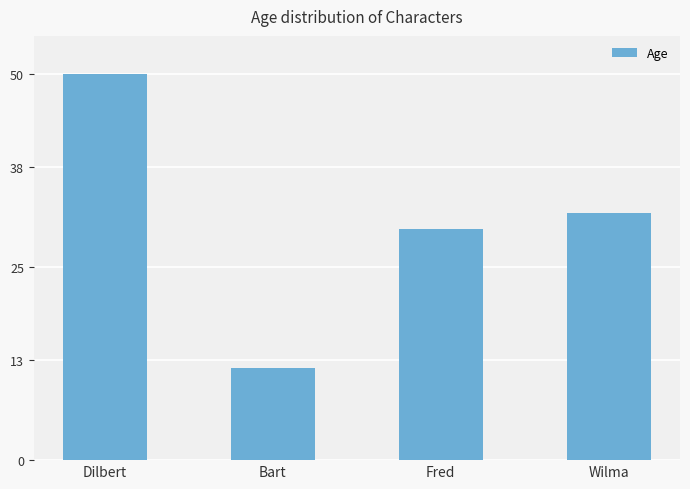

List the labels in order of value, smallest first.

Bart, Fred, Wilma, Dilbert